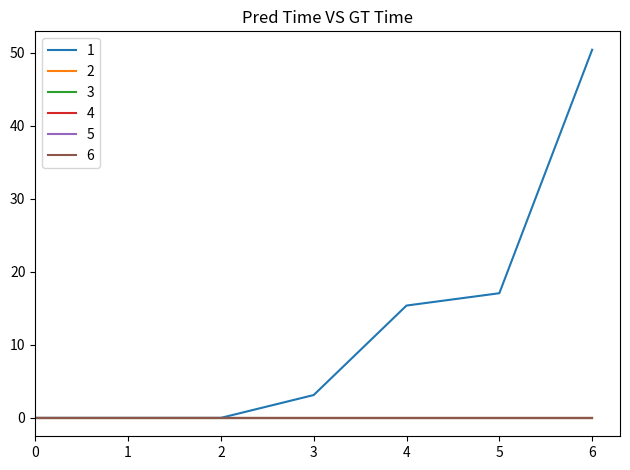

How many lines are shown in the chart?

6